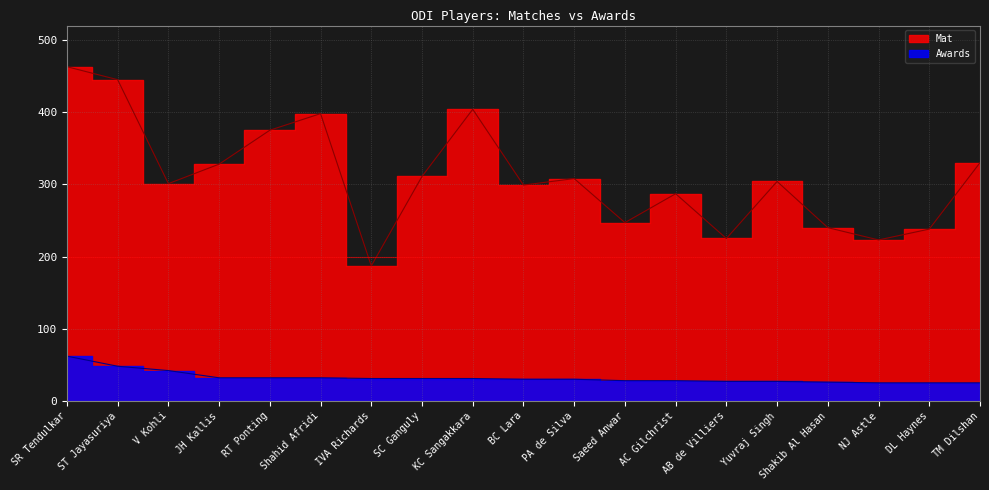

What is the difference between the Mat values at KC Sangakkara and Shakib Al Hasan?

164